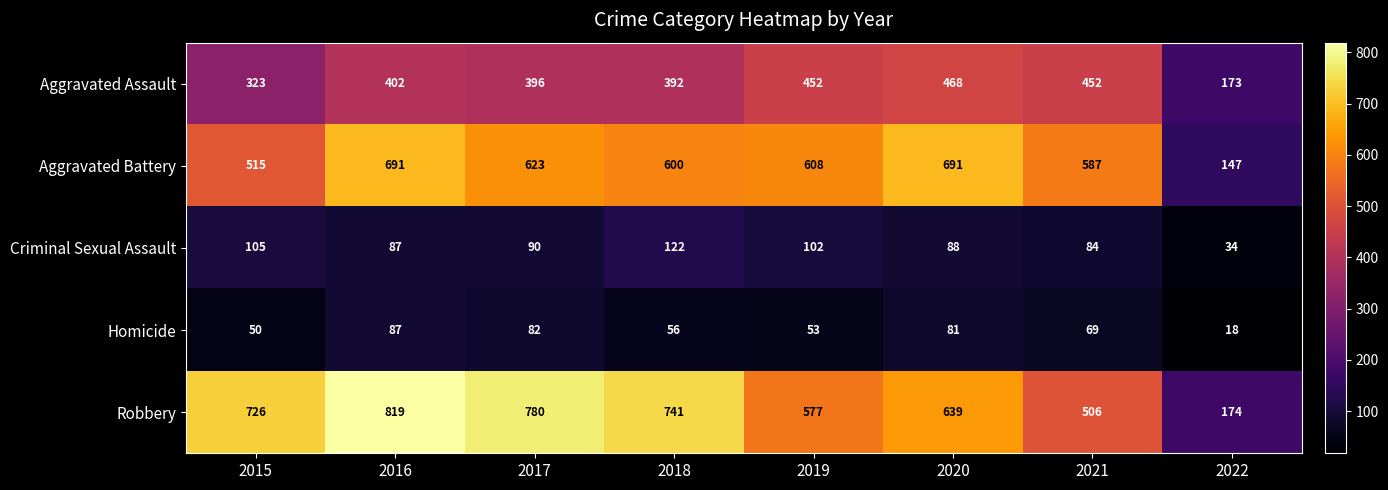

Between 2019 and 2021, which series saw the biggest shift?

Robbery